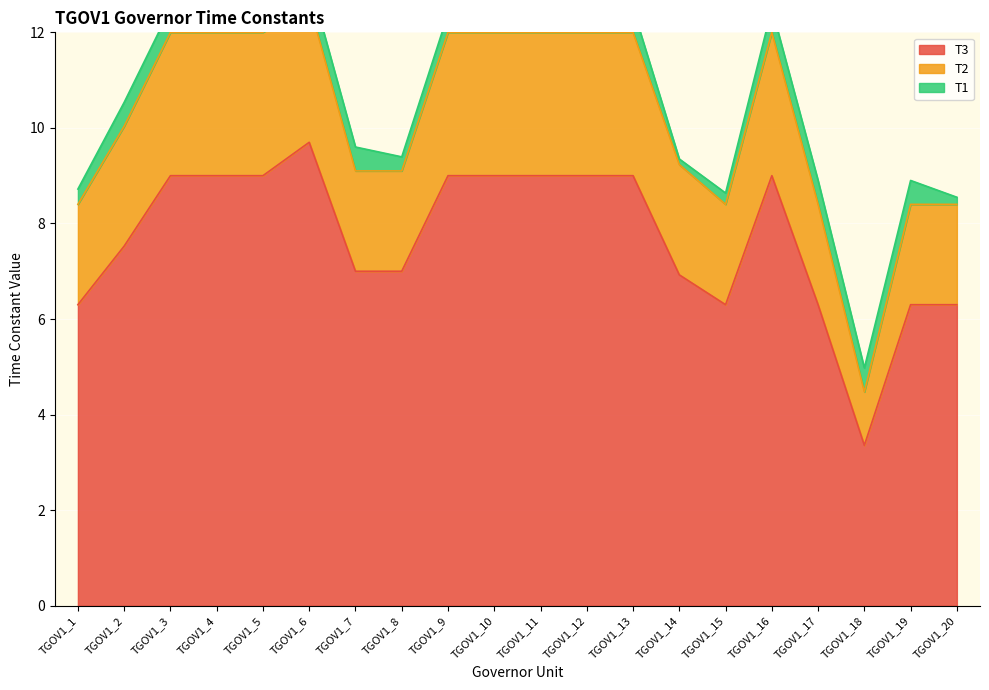

What is the minimum value shown in the chart?

3.4